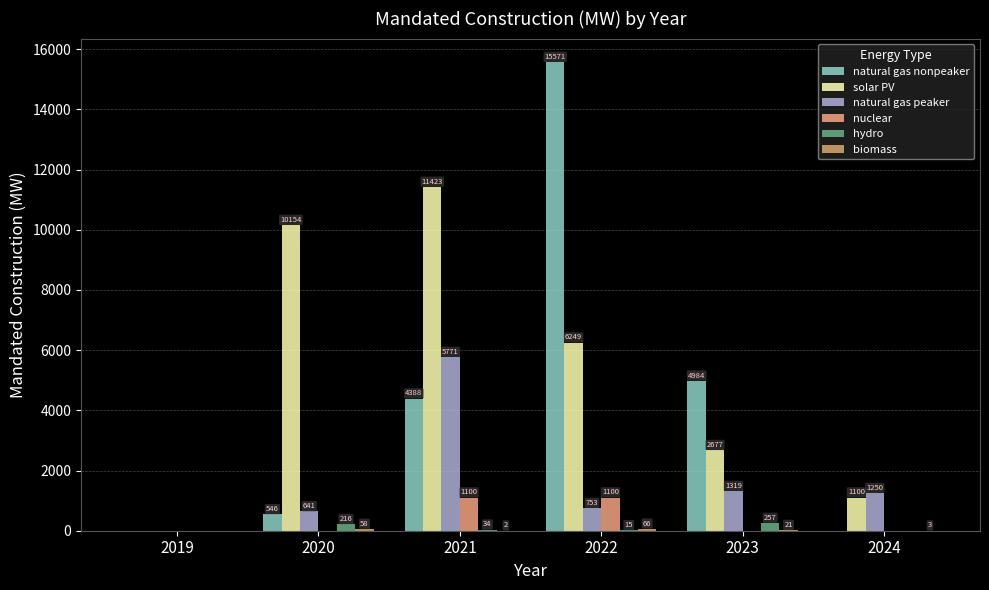

What is the difference between the second highest and second lowest values in the hydro series?

216.5